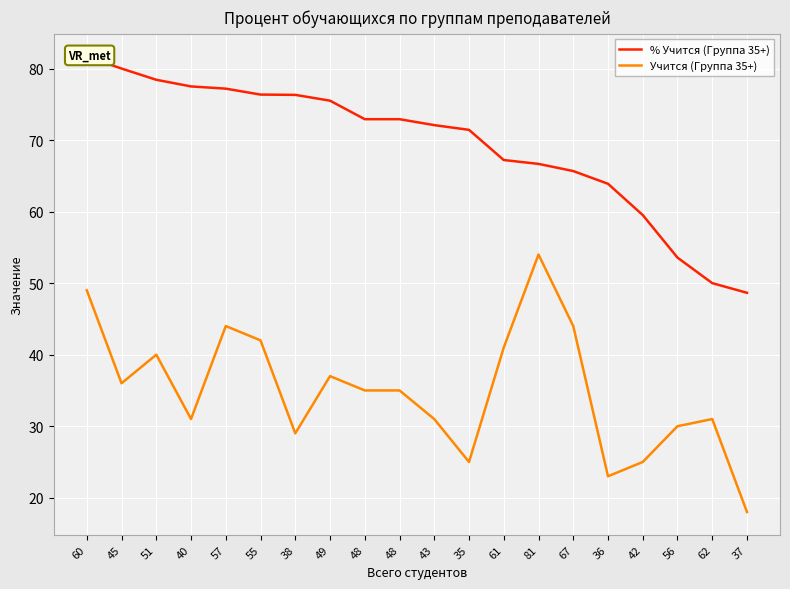

True or false: Учится (Группа 35+) and % Учится (Группа 35+) cross at least once.

False